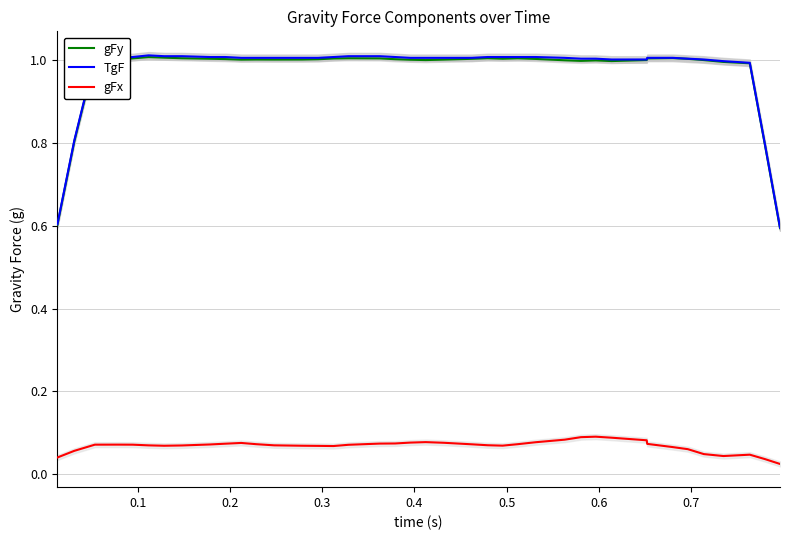

Reading right to left, what are all the values shown in this chart?

gFy: 0.6	0.8	1.0	1.0	1.0	1.0	1.0	1.0	1.0	1.0	1.0	1.0	1.0	1.0	1.0	1.0	1.0	1.0	1.0	1.0	1.0	1.0	1.0	1.0	1.0	1.0	1.0	1.0	1.0	1.0	1.0	1.0	1.0	1.0	1.0	1.0	1.0	1.0	0.8	0.6
TgF: 0.6	0.8	1.0	1.0	1.0	1.0	1.0	1.0	1.0	1.0	1.0	1.0	1.0	1.0	1.0	1.0	1.0	1.0	1.0	1.0	1.0	1.0	1.0	1.0	1.0	1.0	1.0	1.0	1.0	1.0	1.0	1.0	1.0	1.0	1.0	1.0	1.0	1.0	0.8	0.6
gFx: 0.0	0.0	0.0	0.0	0.0	0.1	0.1	0.1	0.1	0.1	0.1	0.1	0.1	0.1	0.1	0.1	0.1	0.1	0.1	0.1	0.1	0.1	0.1	0.1	0.1	0.1	0.1	0.1	0.1	0.1	0.1	0.1	0.1	0.1	0.1	0.1	0.1	0.1	0.1	0.0